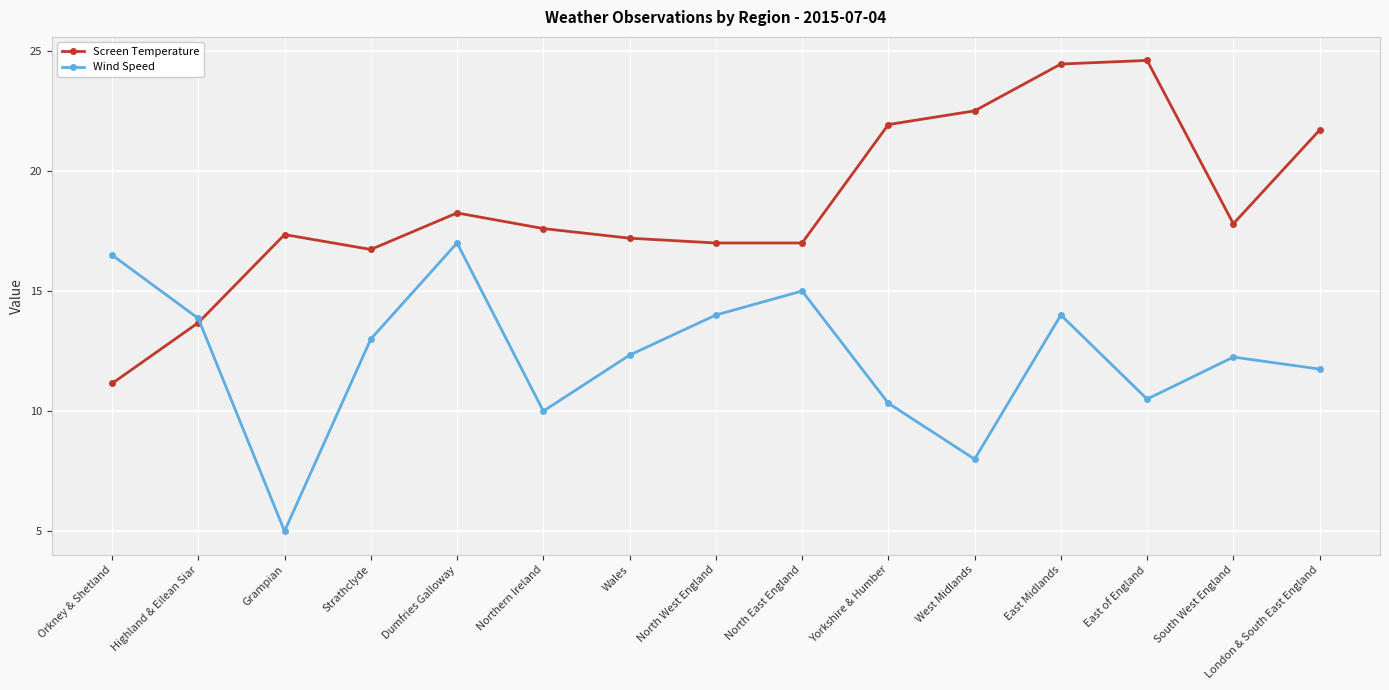

What is the sum of all Screen Temperature values?

278.9